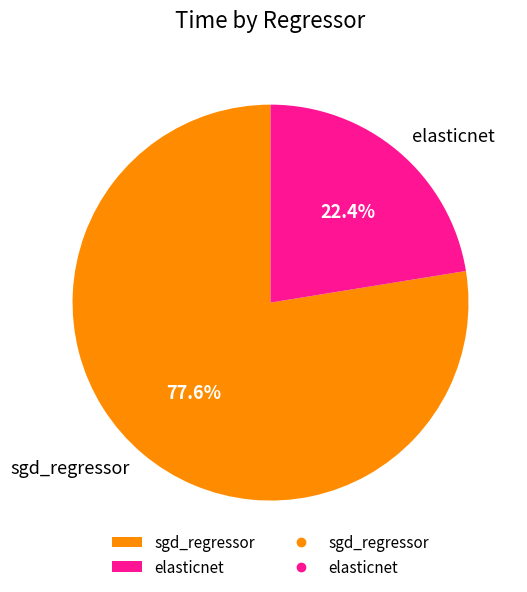

Which slice is the largest?

sgd_regressor